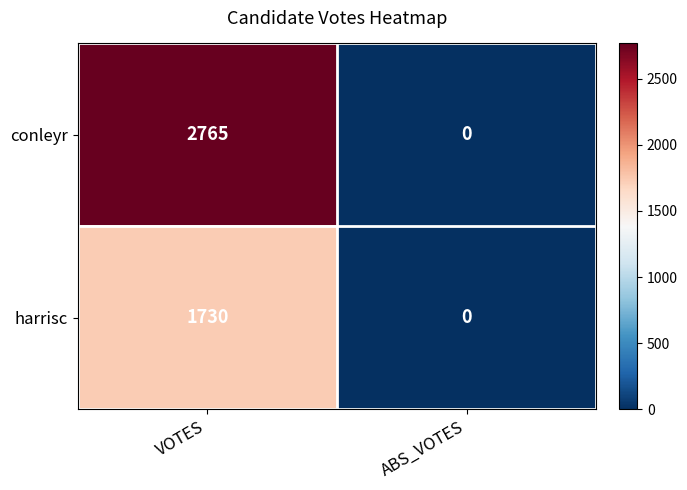

Which series has the largest range (max minus min)?

conleyr